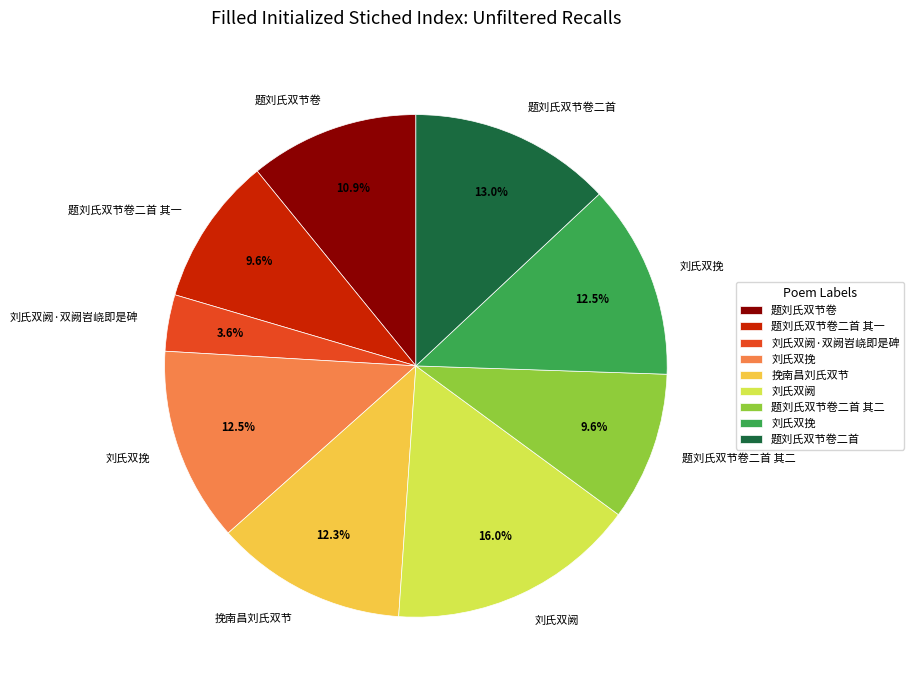

Is there any slice that represents more than half of the pie?

No